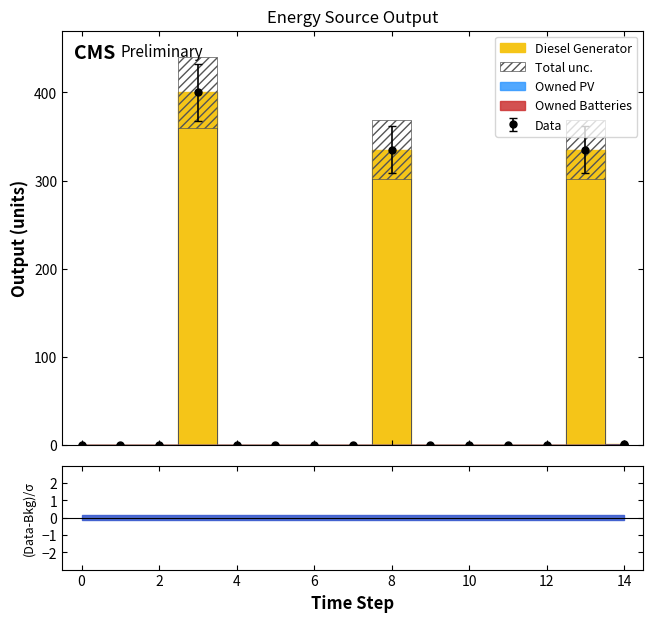

True or false: Owned Batteries and Diesel Generator cross at least once.

False